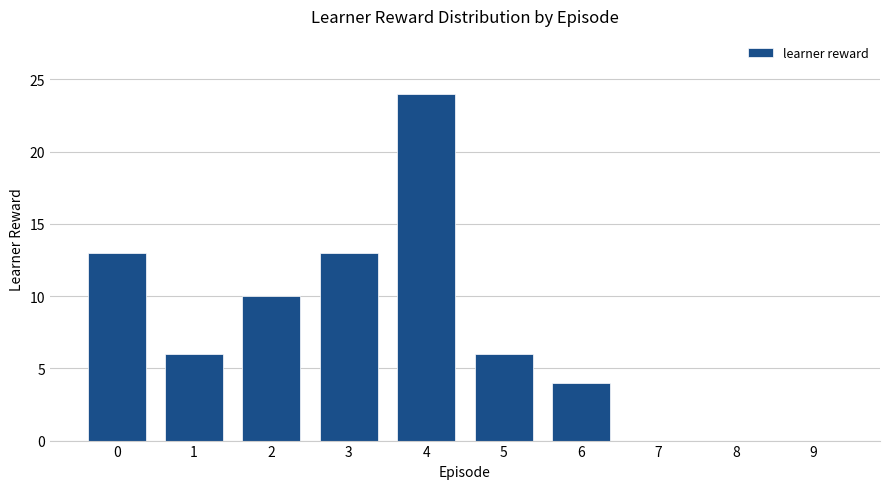

What is the change in value from 3 to 8?

-13